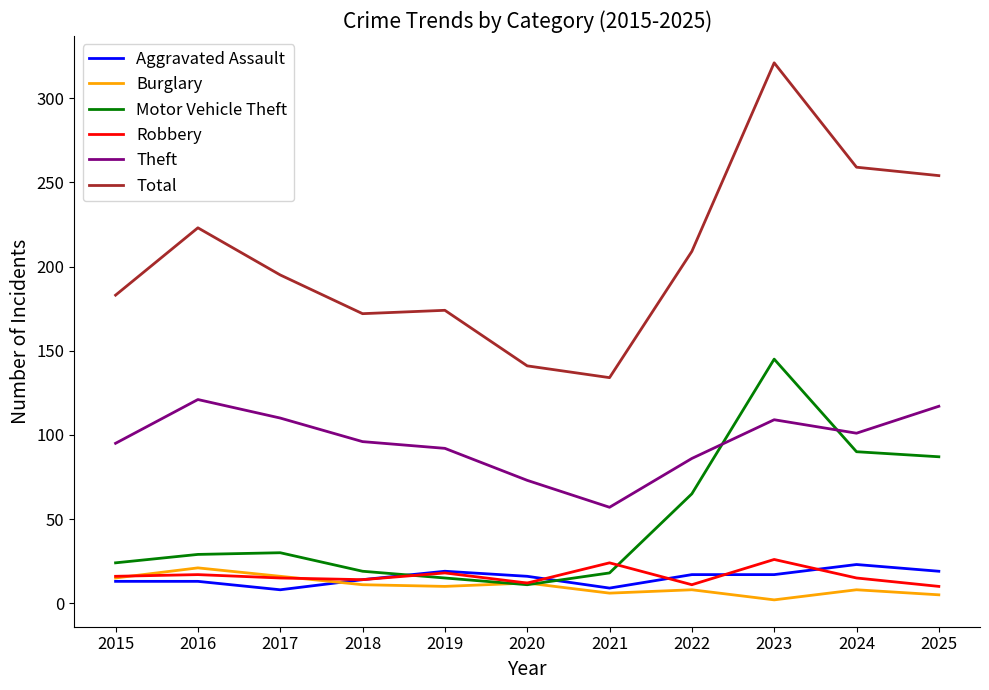

Between 2016 and 2024, which series saw the biggest shift?

Motor Vehicle Theft